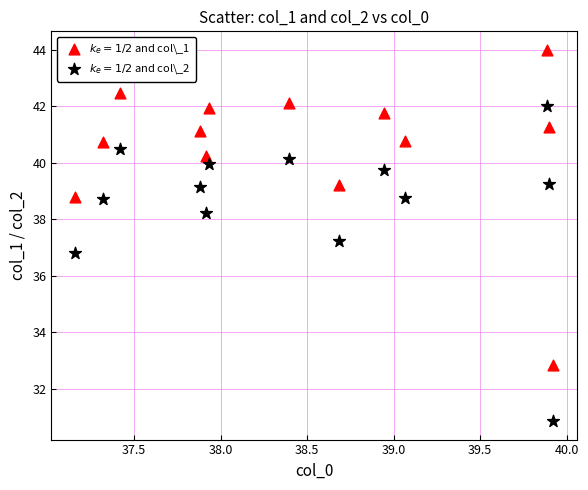

What is the X range (max minus min) for the scatter plot?

2.8